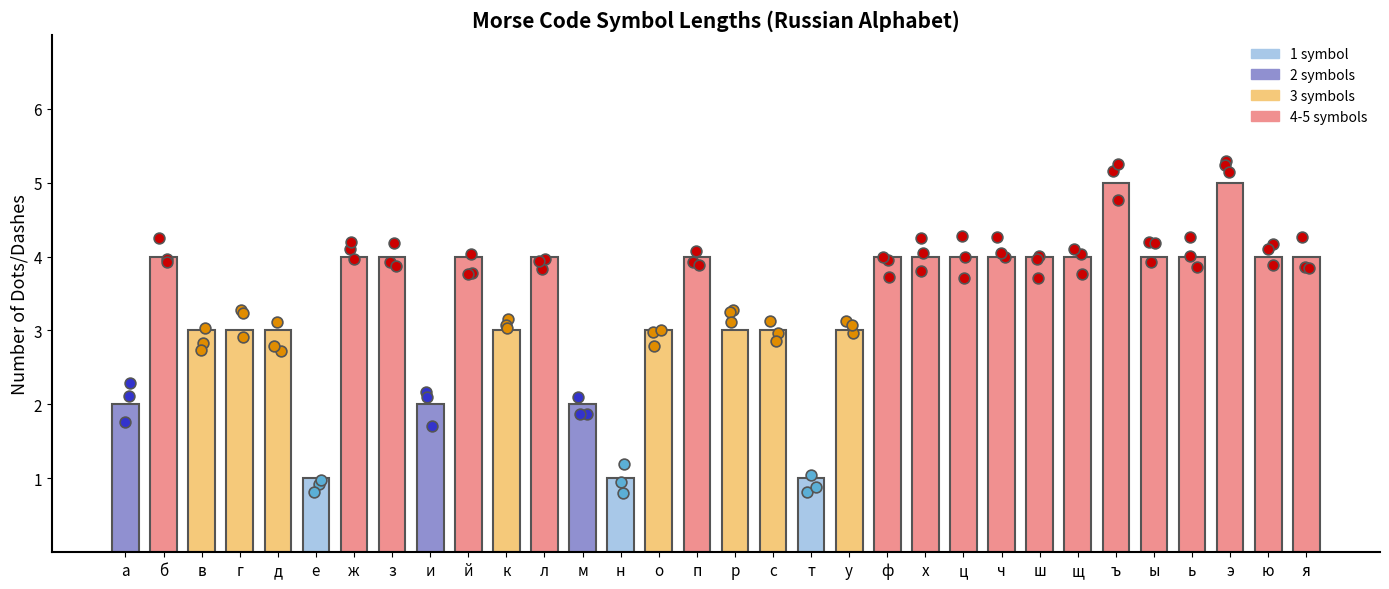

What is the ratio of the value at а to the value at м?

1.0